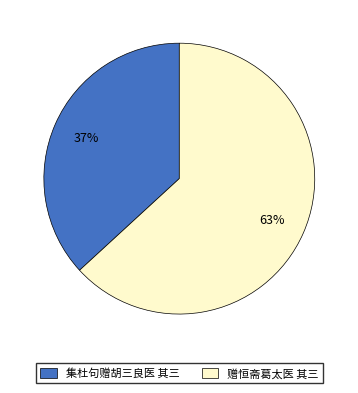

Do 集杜句赠胡三良医 其三 and 赠恒斋葛太医 其三 together represent more than half of the pie?

Yes